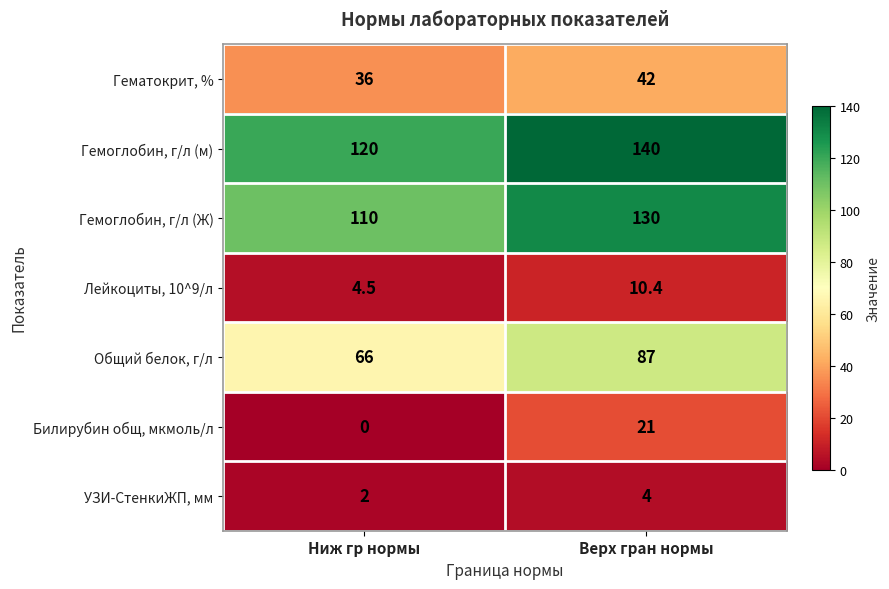

Reading right to left, transcribe all the data shown in this chart.

Гематокрит, %: 42.0	36.0
Гемоглобин, г/л (м): 140.0	120.0
Гемоглобин, г/л (Ж): 130.0	110.0
Лейкоциты, 10^9/л: 10.4	4.5
Общий белок, г/л: 87.0	66.0
Билирубин общ, мкмоль/л: 21.0	0.0
УЗИ-СтенкиЖП, мм: 4.0	2.0